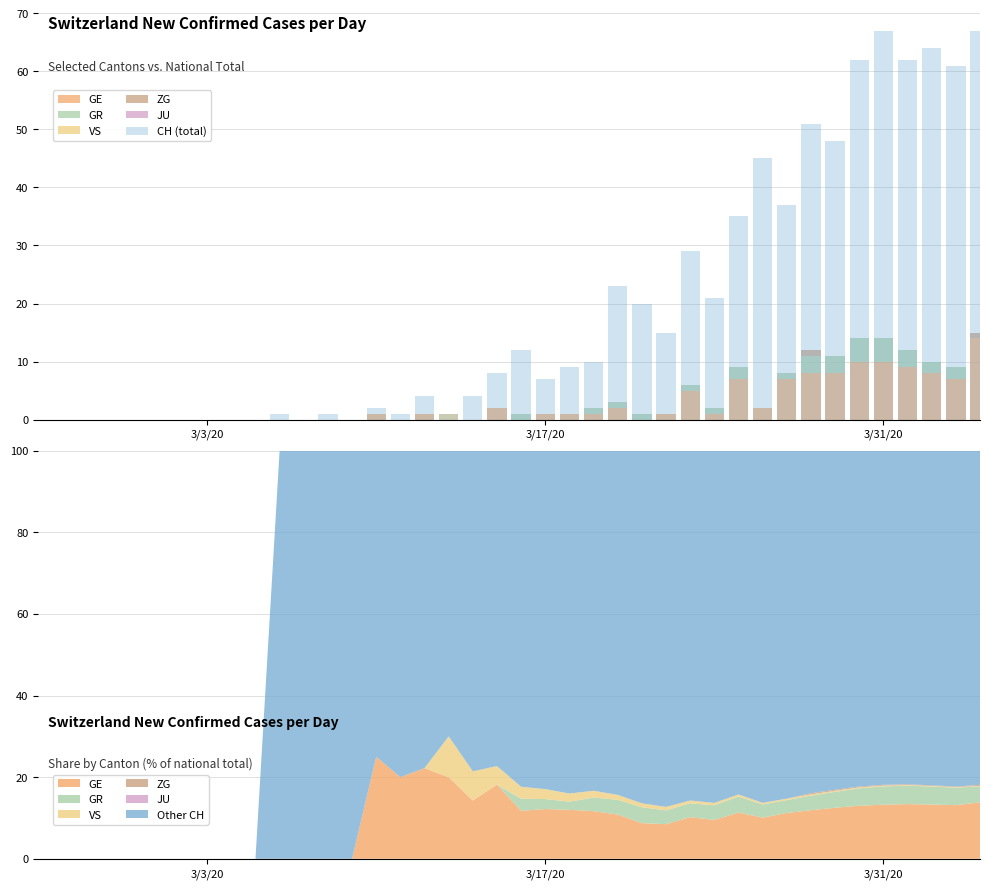

Which series has the largest range (max minus min)?

CH (total)